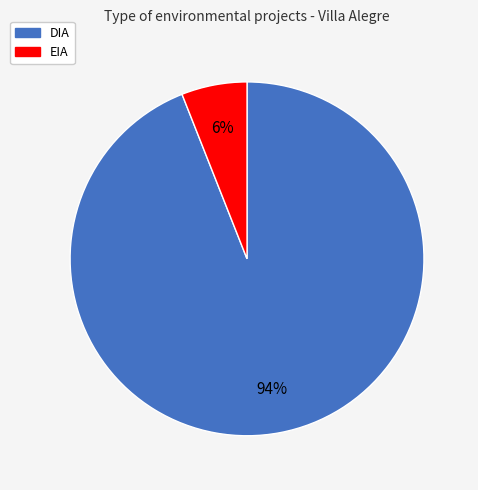

How many segments does this pie chart have?

2